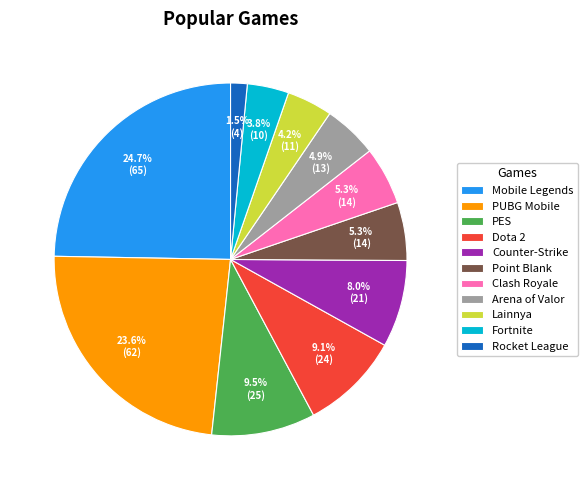

Which category has the biggest portion of the pie?

Mobile Legends